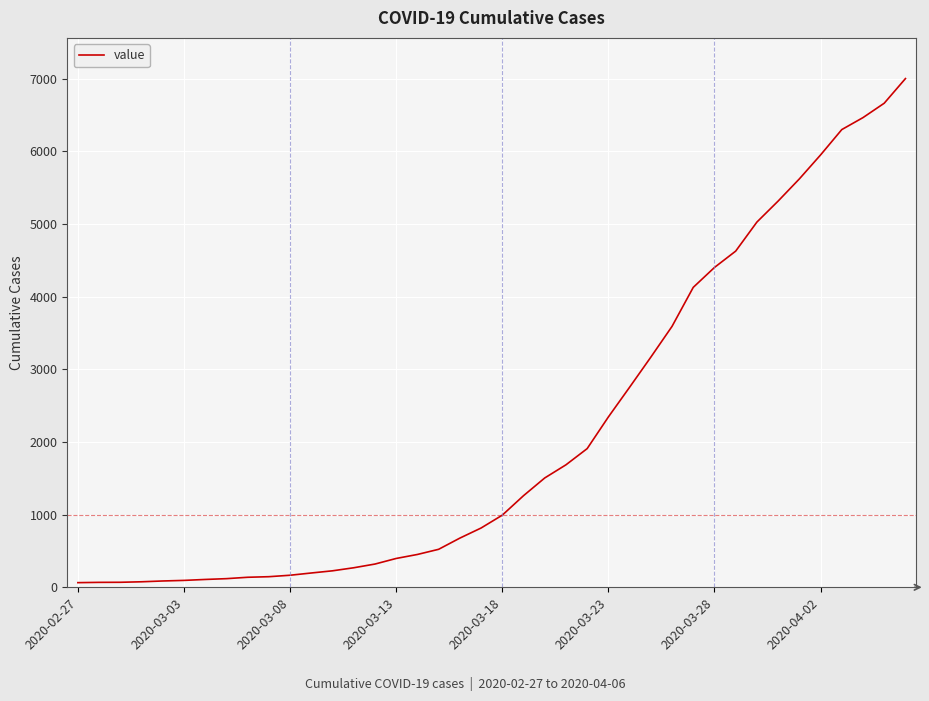

What is the difference between the maximum and minimum values?

6939